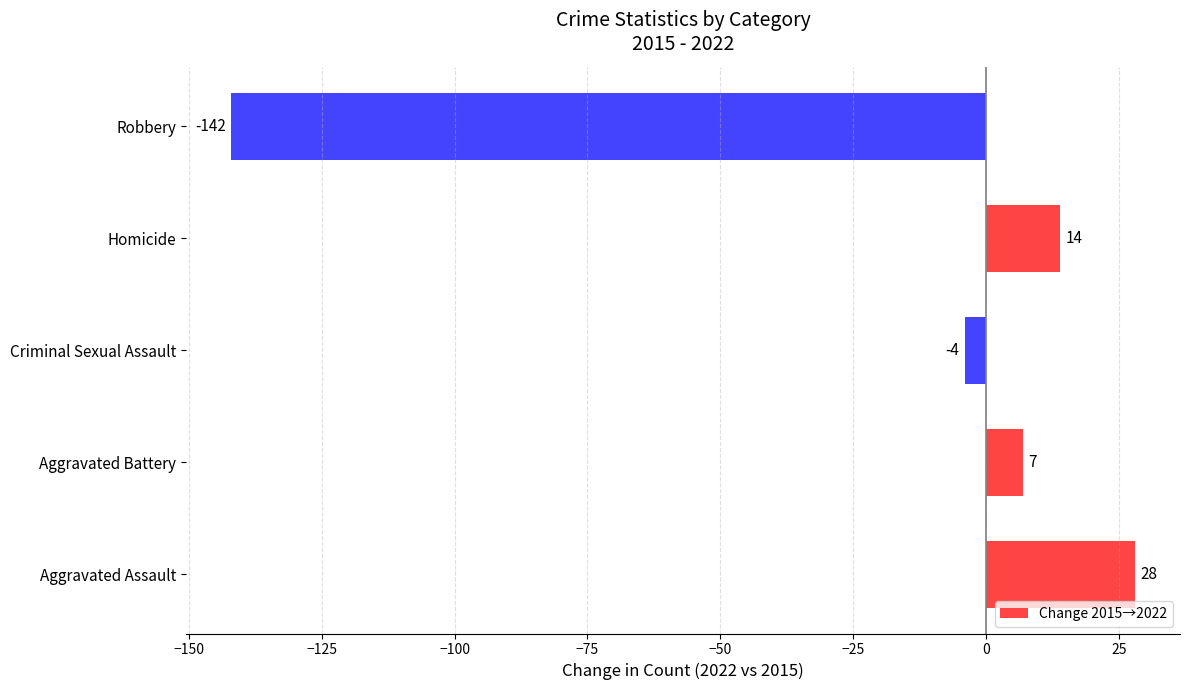

What is the difference between the second highest and second lowest values?

18